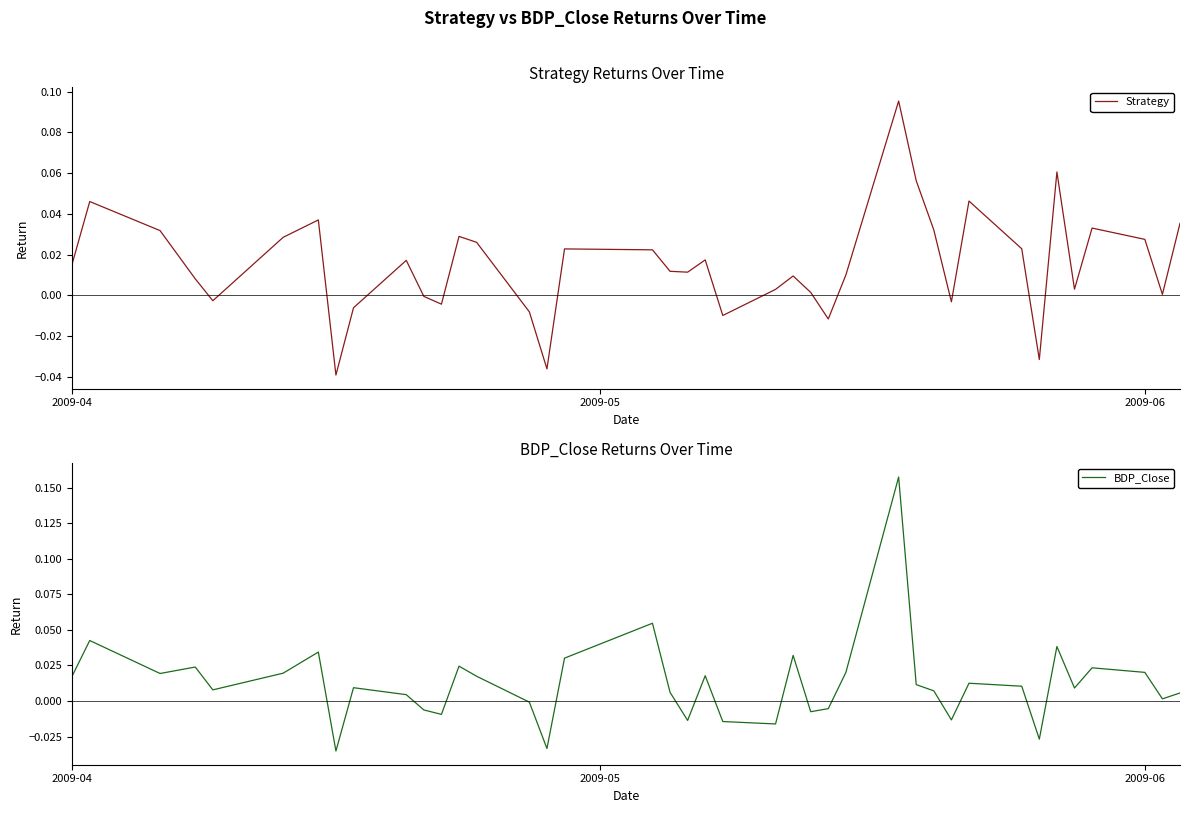

How many times do Strategy and BDP_Close cross each other?

19